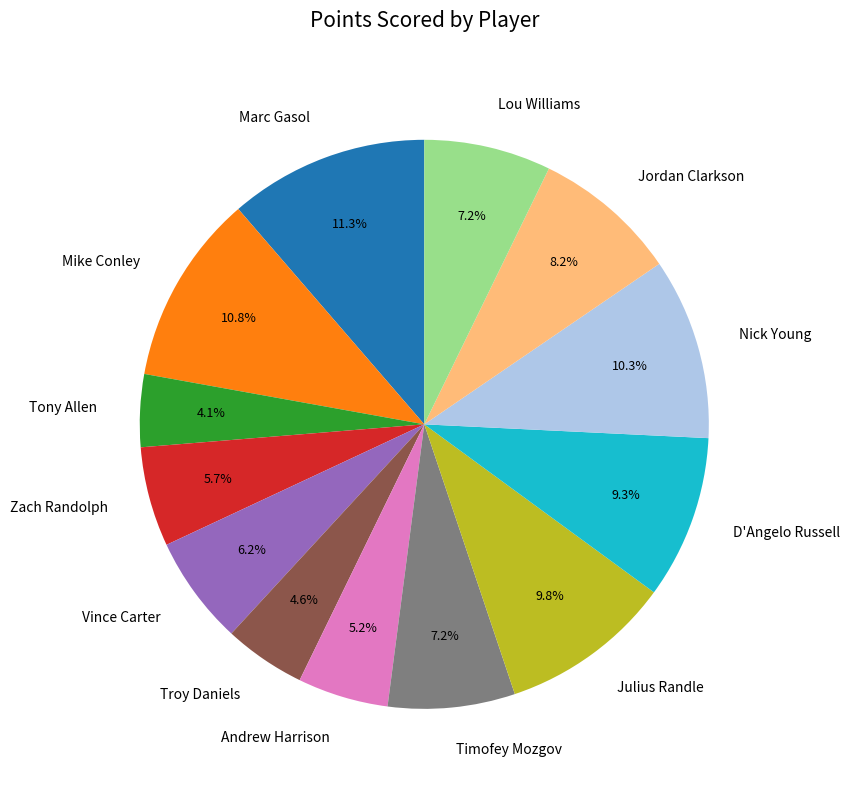

True or false: Zach Randolph accounts for 14% of the total.

False